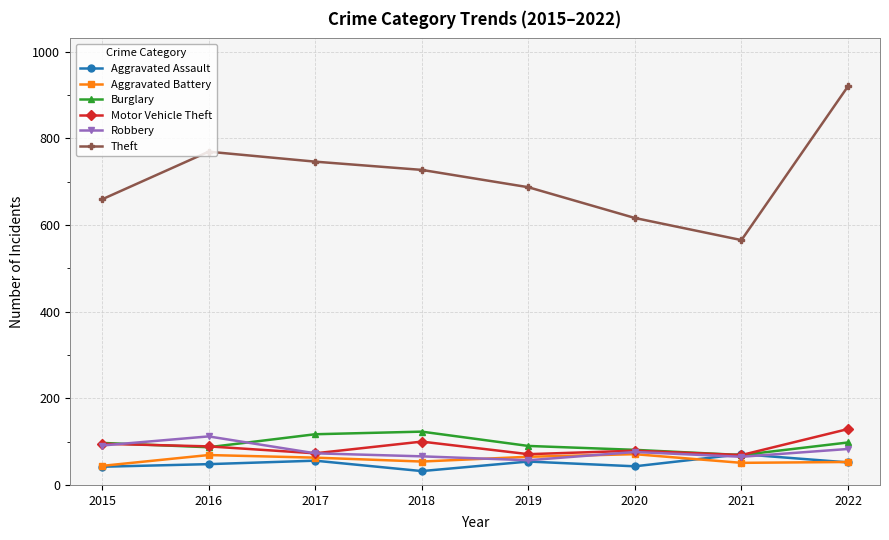

Which series has the largest total across all categories?

Theft